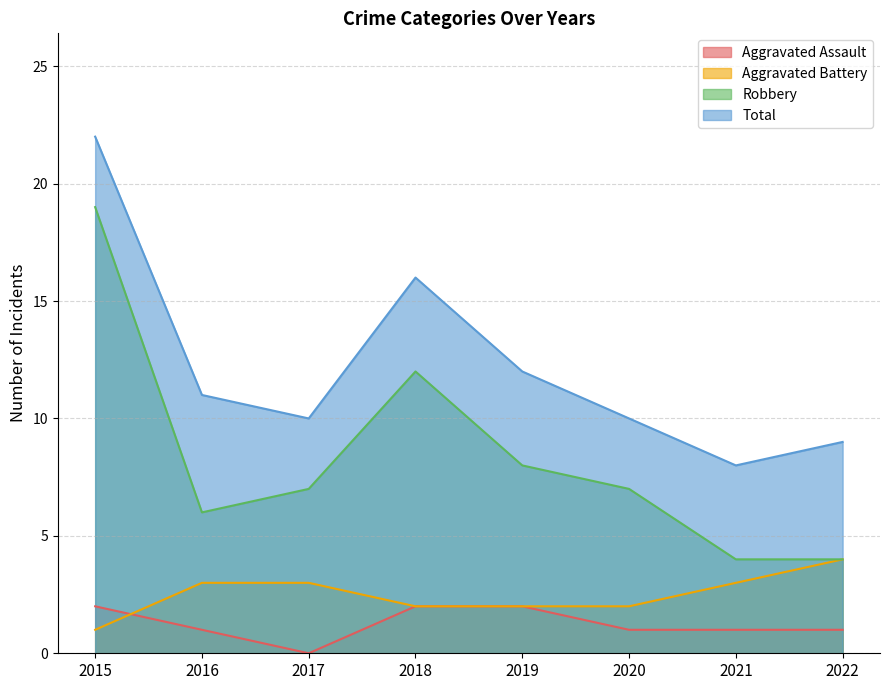

Which series changed the most between 2019 and 2022?

Robbery